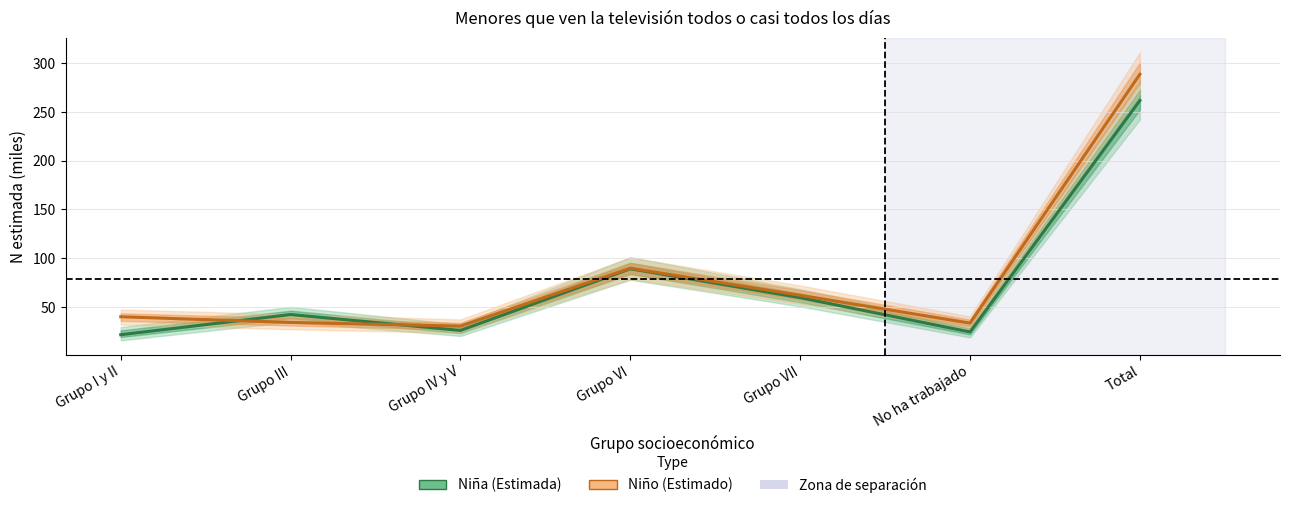

The value of Niña (Estimada) at No ha trabajado is 37.7. True or false?

False